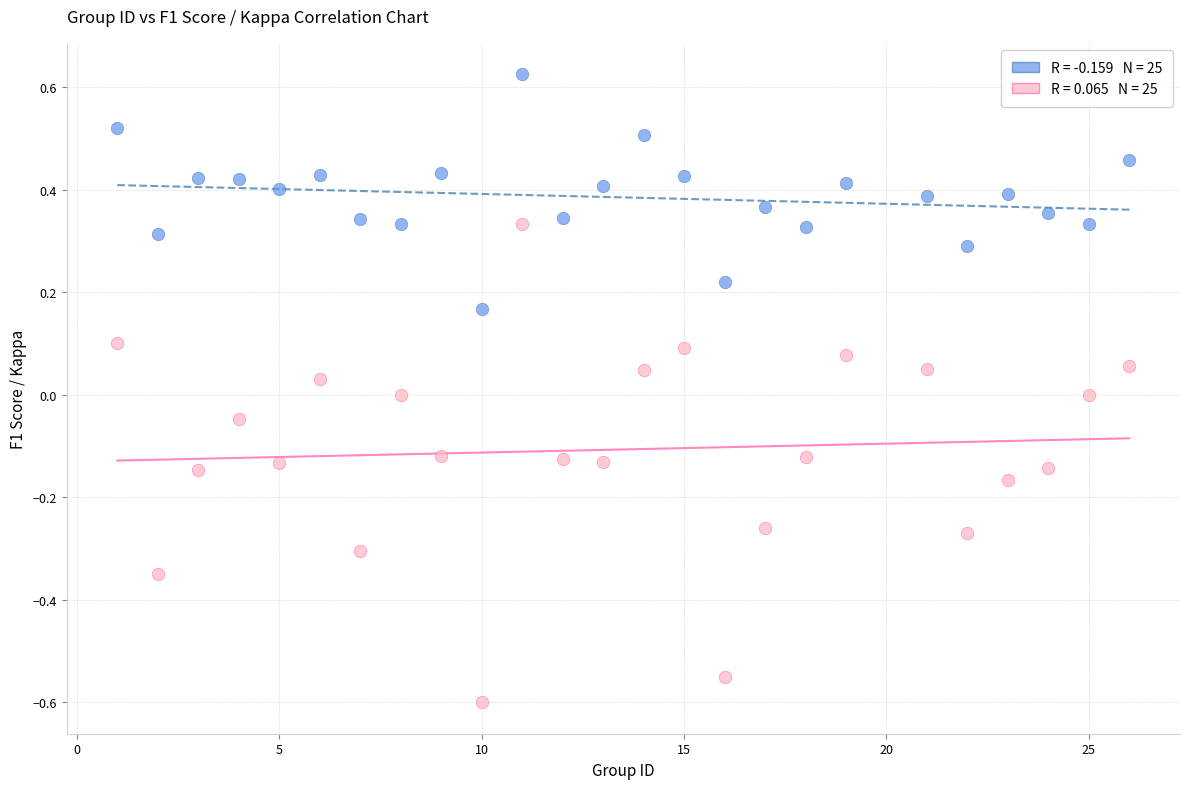

Across all data points, what is the range of Y values (max minus min)?

1.2